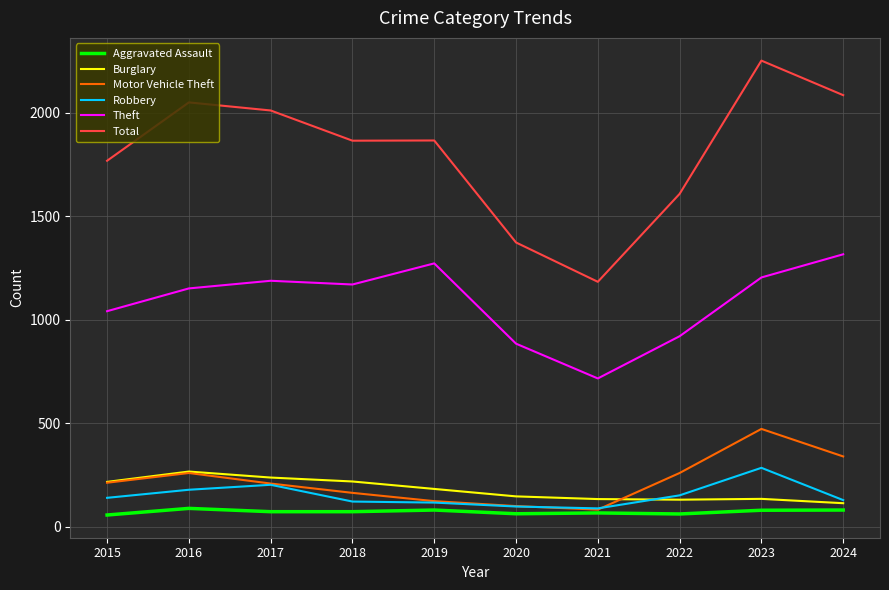

True or false: Theft has a value of 302 at 2023.

False